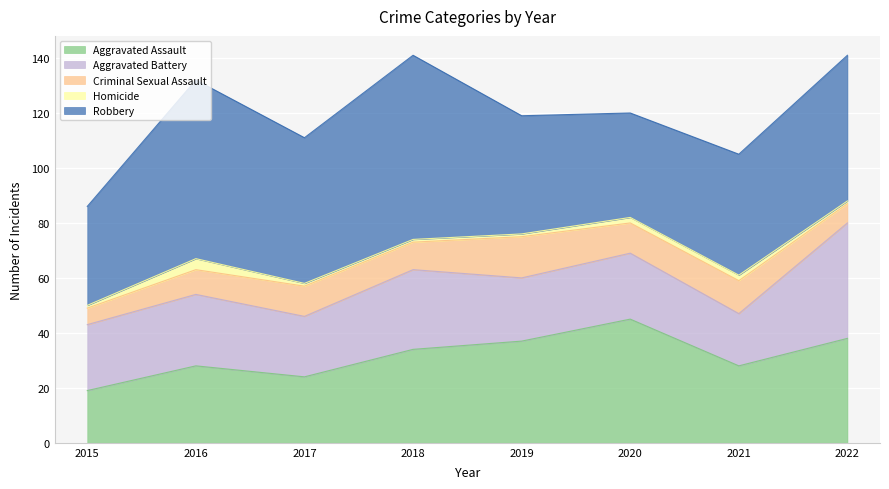

Which category has the highest value in the Homicide series?

2016